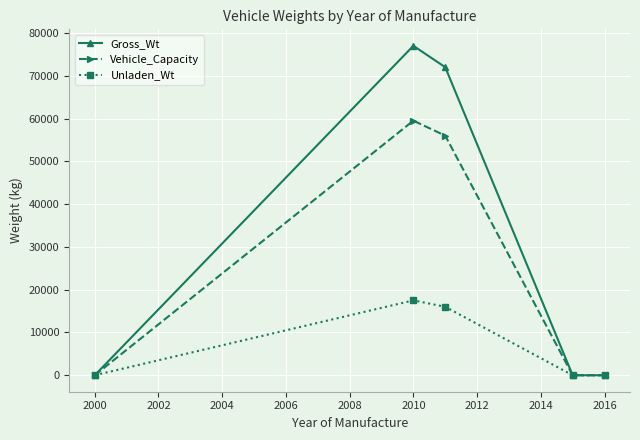

In Unladen_Wt, how many points are higher than both neighbors (excluding endpoints)?

1